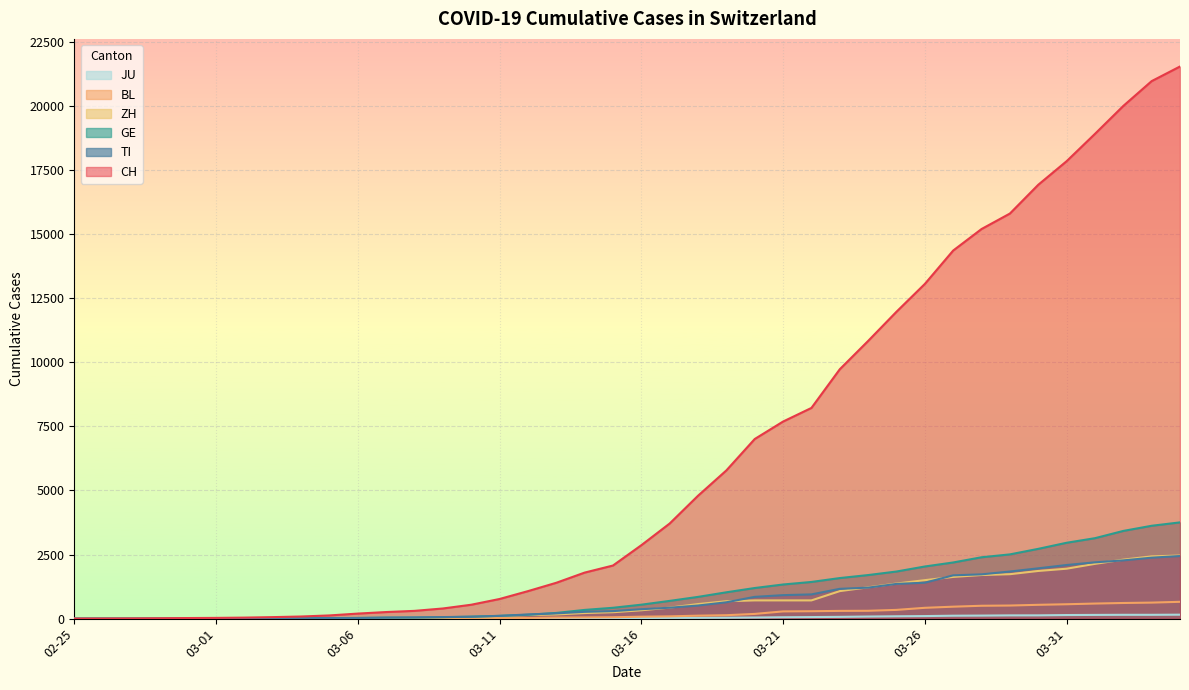

How many distinct data groups are displayed?

6